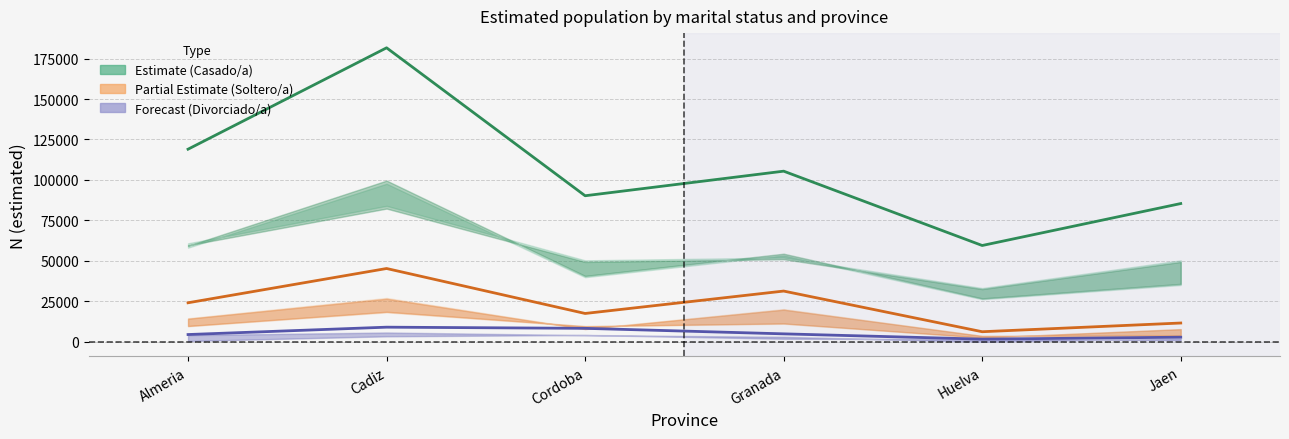

Does the chart have visible grid lines?

Yes